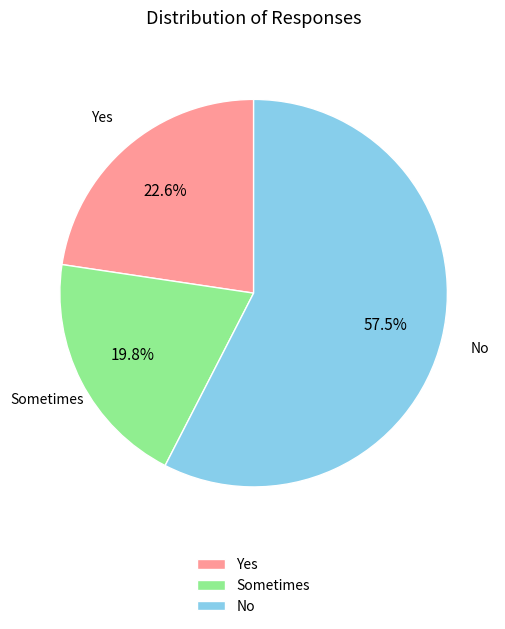

Rank the categories by value from lowest to highest.

Sometimes, Yes, No